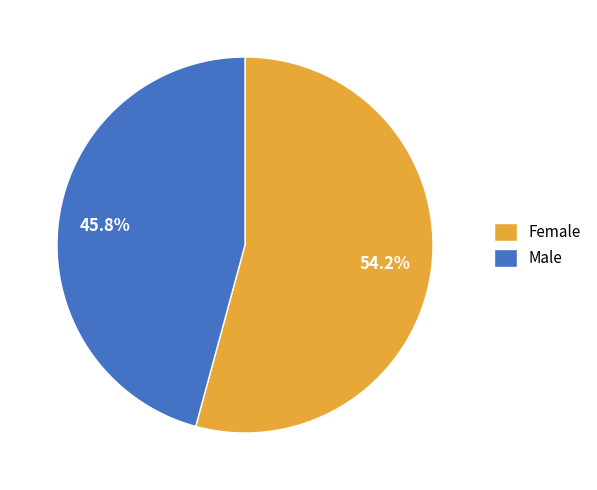

The Male slice represents 36% of the pie. True or false?

False